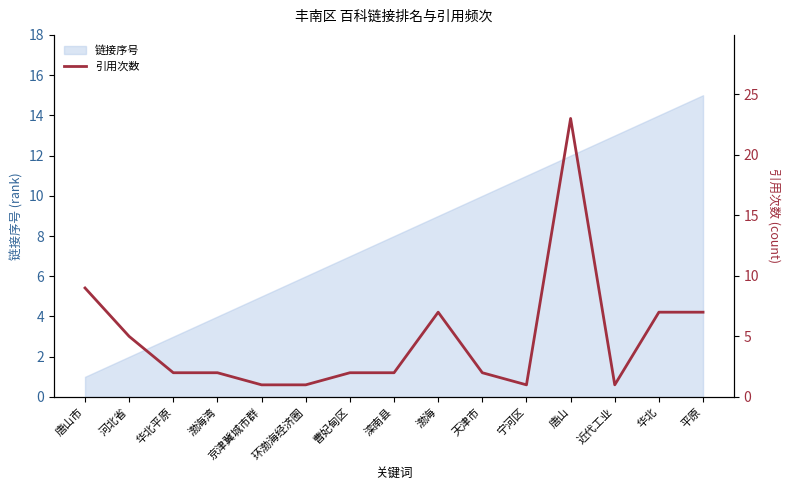

How many data points are above 2?

6